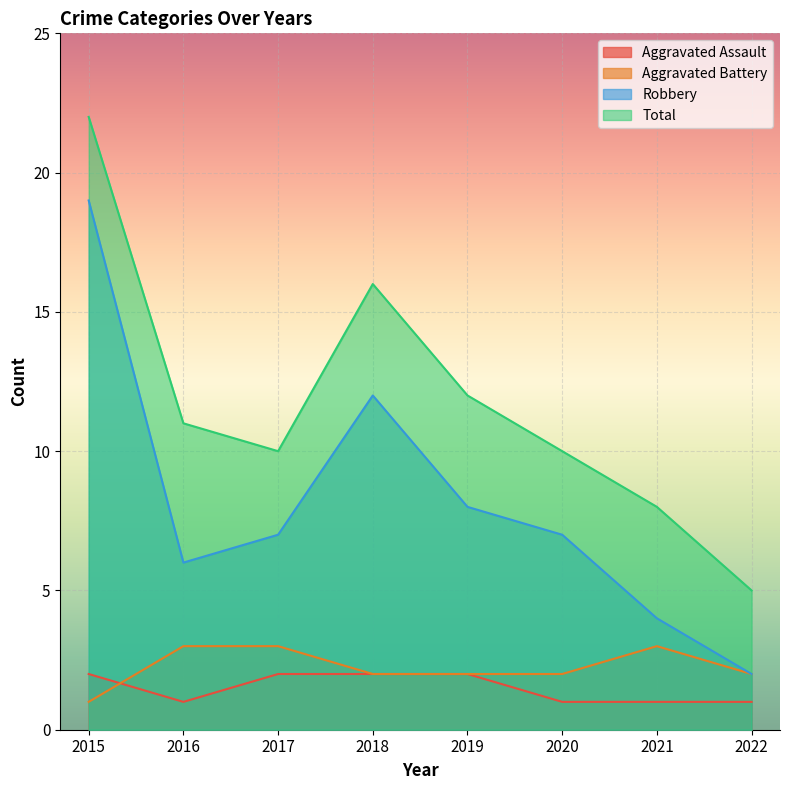

Reading right to left, what are all the values shown in this chart?

Aggravated Assault: 1	1	1	2	2	2	1	2
Aggravated Battery: 2	3	2	2	2	3	3	1
Robbery: 2	4	7	8	12	7	6	19
Total: 5	8	10	12	16	10	11	22